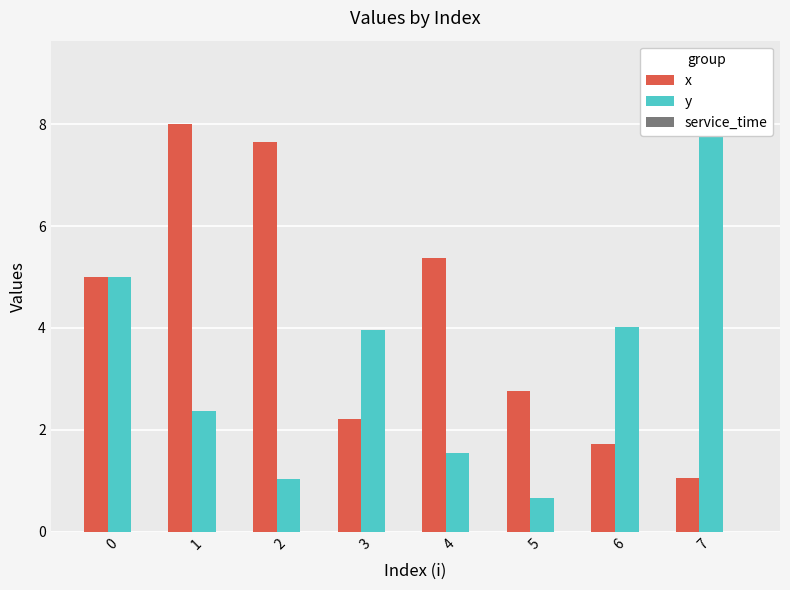

What is the value of the y bar at the 7th from the left?

4.0